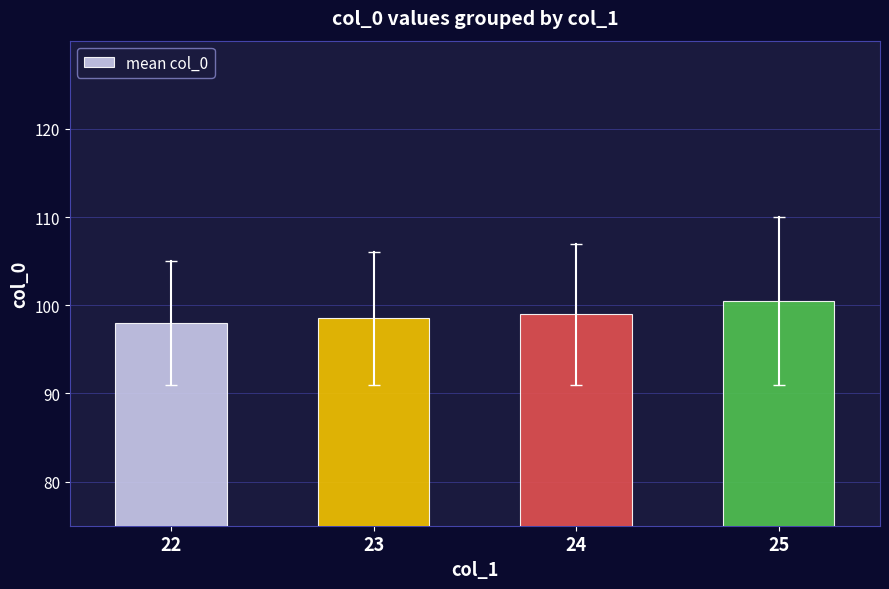

What is the value of the 3rd bar from the left?

99.1